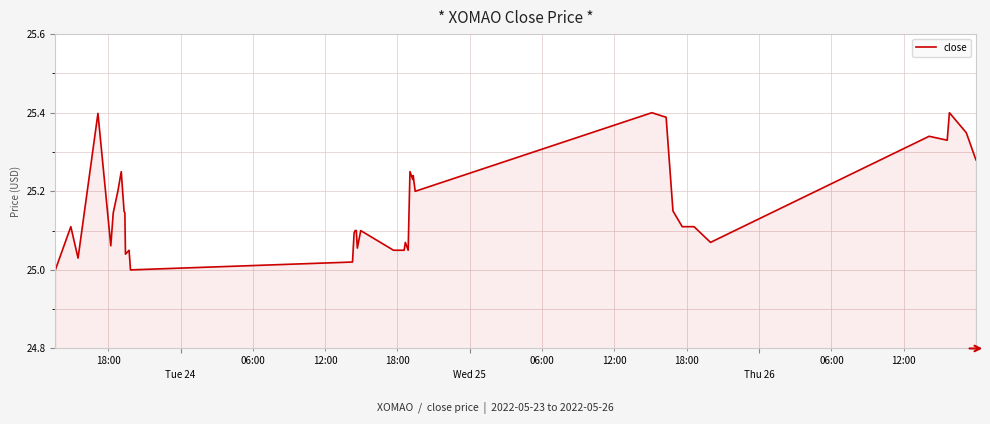

What is the difference between the maximum and minimum values?

0.4